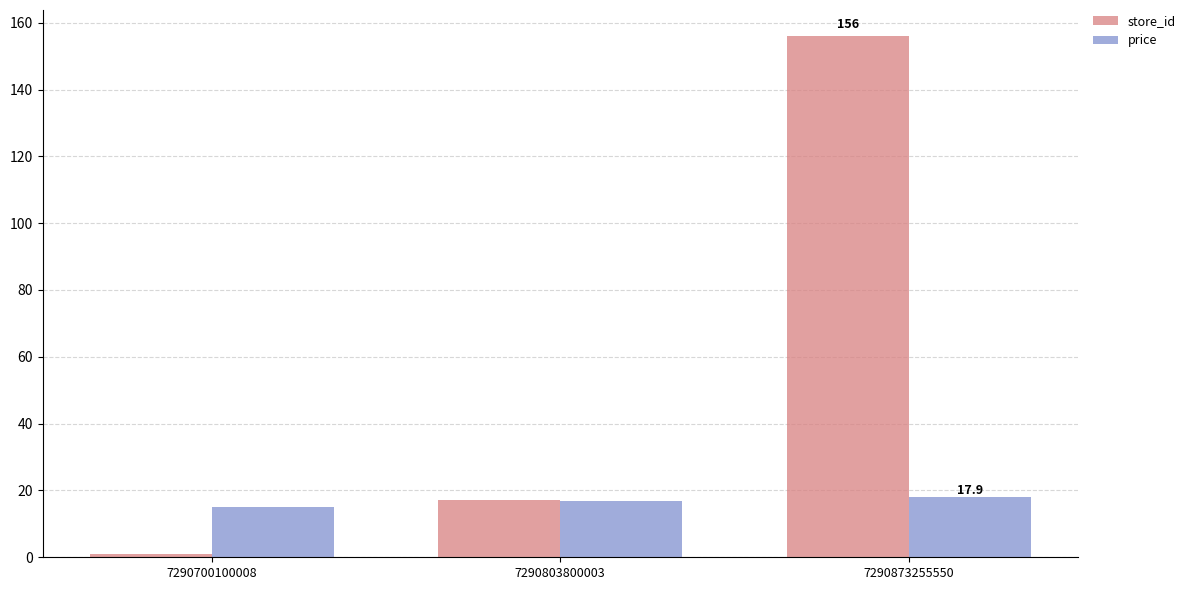

Rank the series by their average value, from lowest to highest.

price, store_id